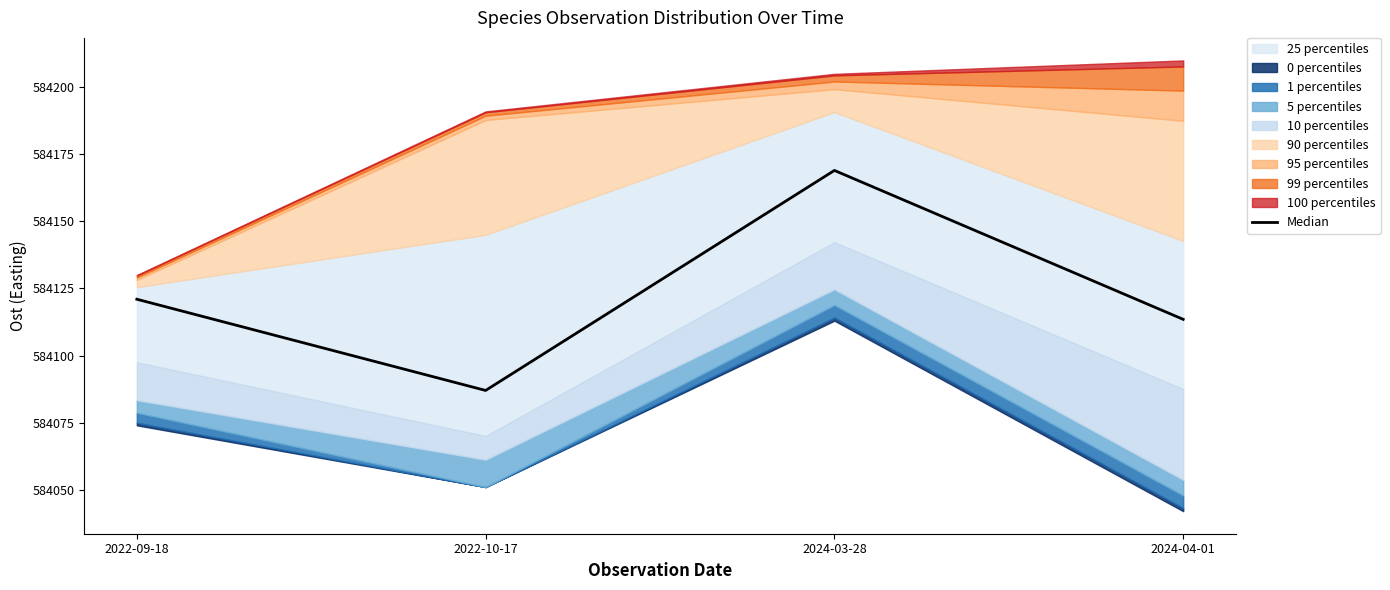

How many values exceed 584121?

1